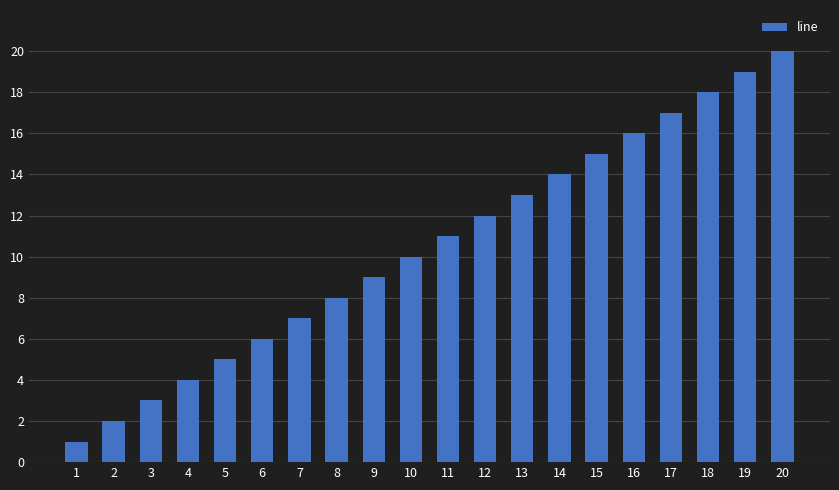

At which category does the chart reach its peak across all series?

20